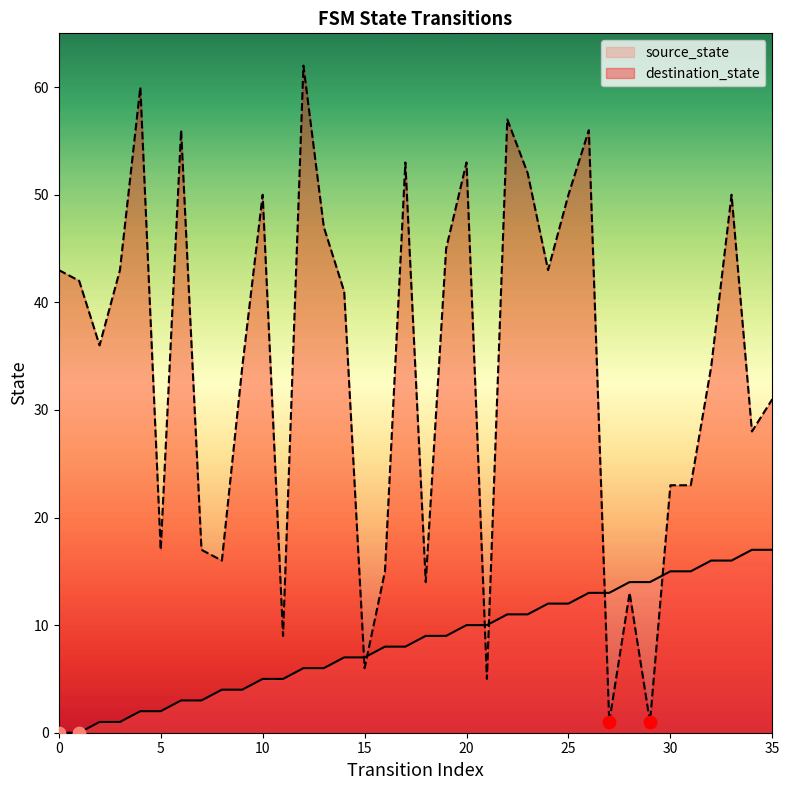

What are all the series names shown in the legend?

source_state, destination_state